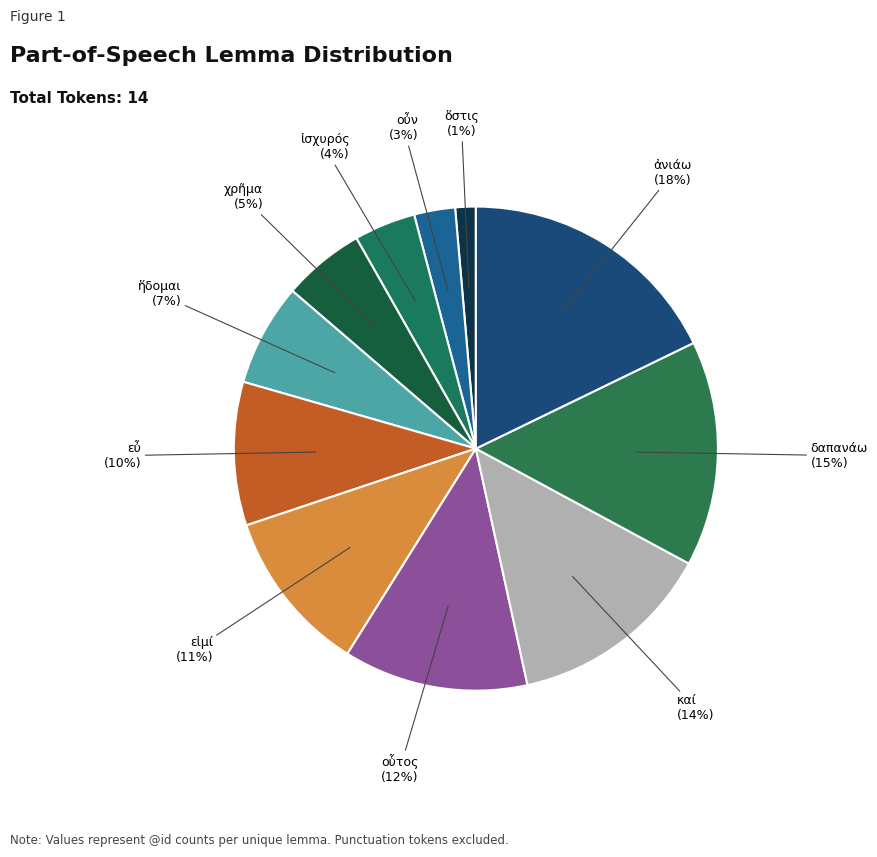

Which category has the smallest portion of the pie?

ὅστις